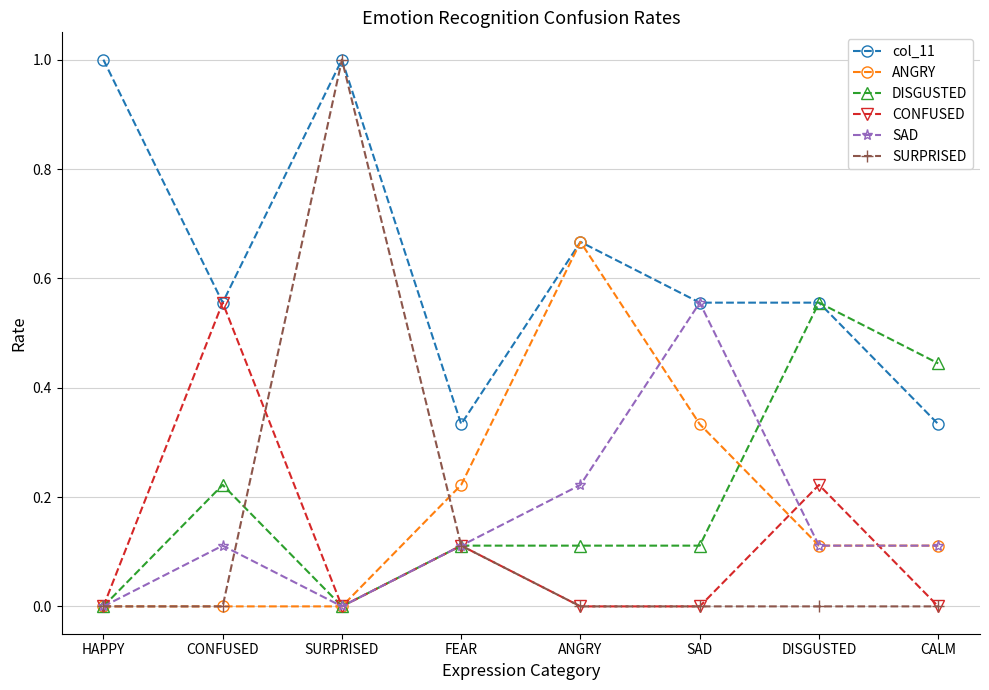

How many data points does each series have?

8